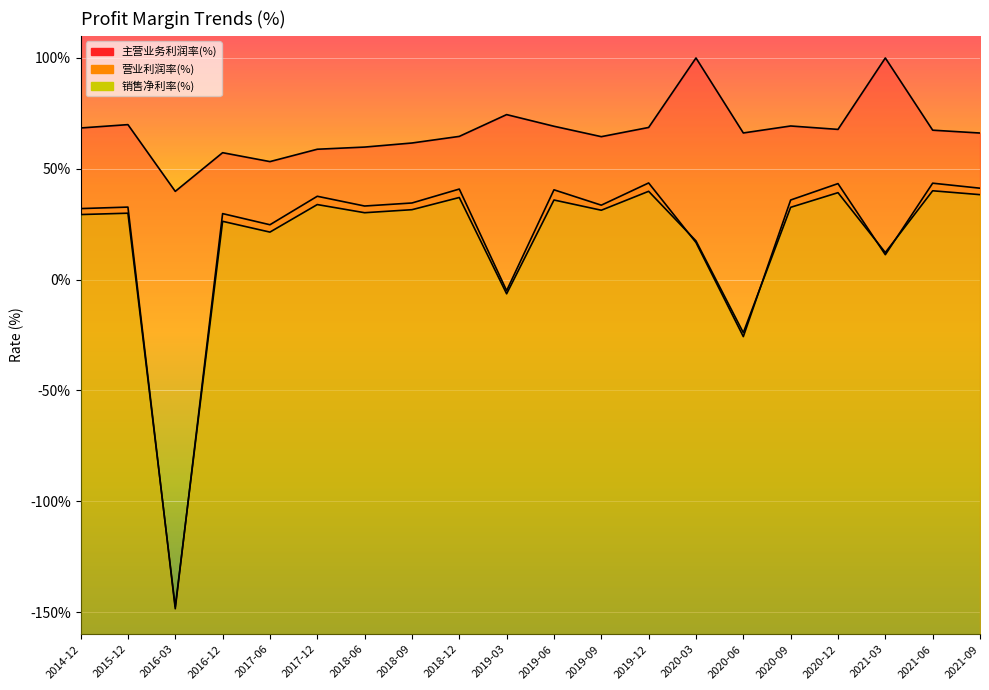

What is the maximum value shown in the chart?

100.0